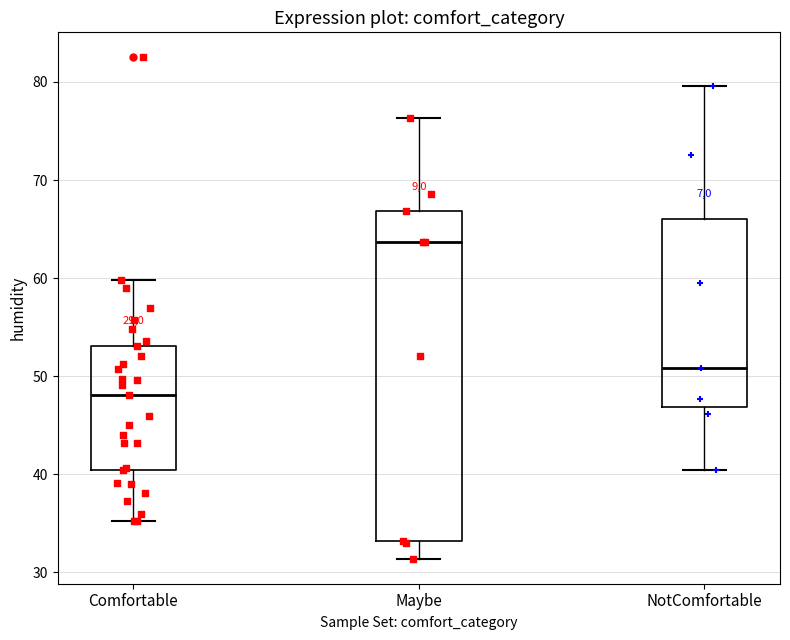

Reading left to right, transcribe this box plot: for each box, give where its median line is, the range the box spans, and where its two whiskers end, as read against the y-axis. The values are not printed on the chart, so give them approximately, as read against the axis.

Comfortable: median 48, box 40 to 53, whiskers 35 to 60
Maybe: median 64, box 33 to 67, whiskers 31 to 76
NotComfortable: median 51, box 47 to 66, whiskers 40 to 80